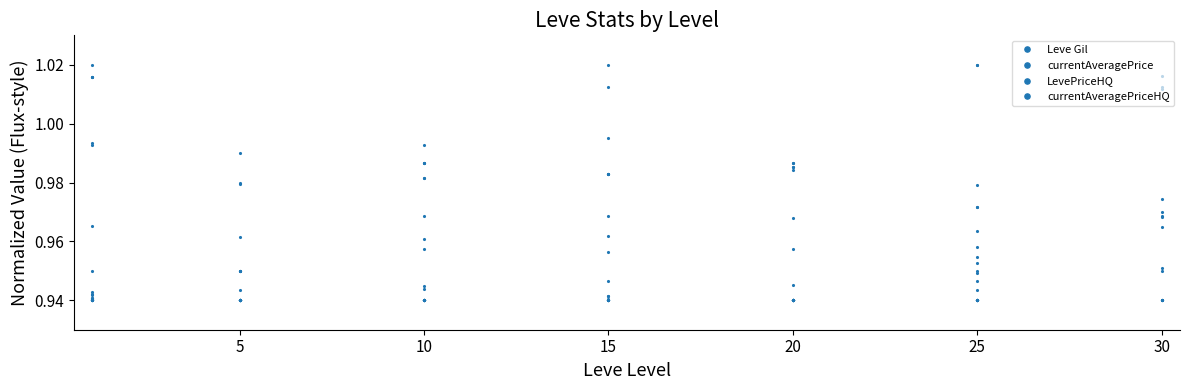

How many lines are shown in the chart?

4